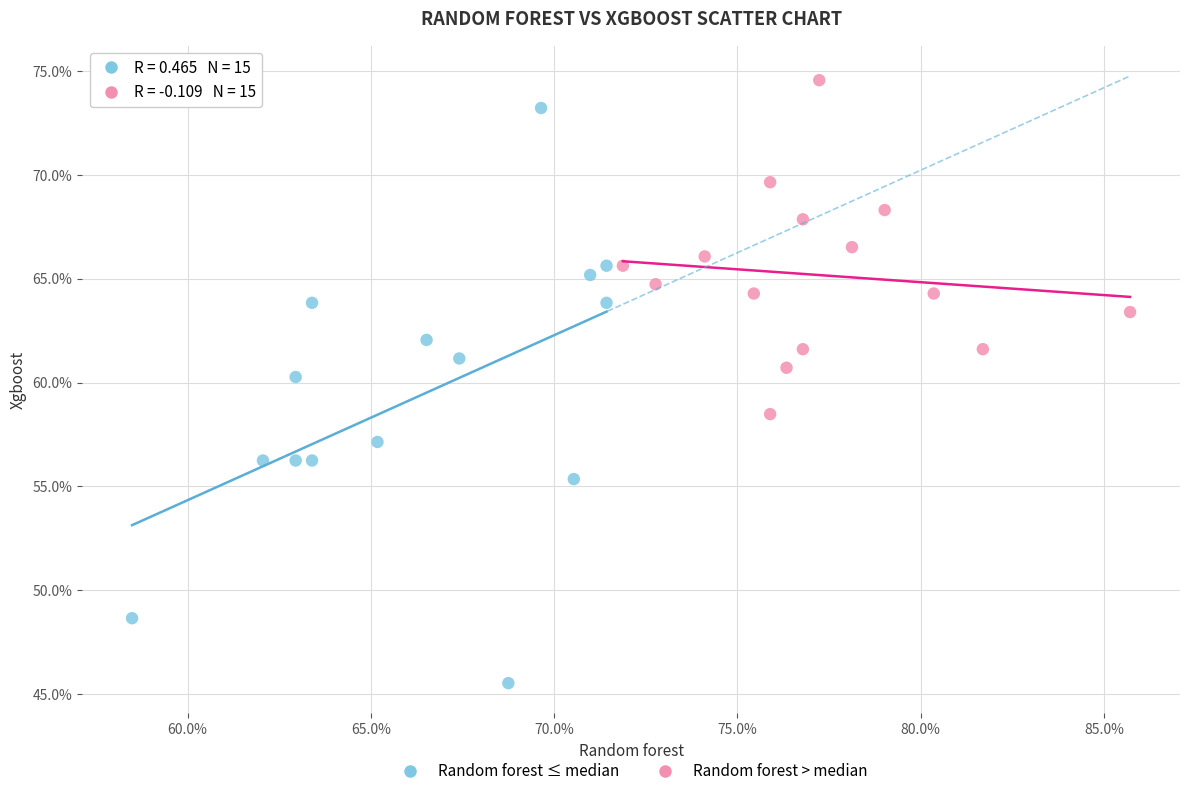

Which series reaches the minimum Y coordinate?

Random forest ≤ median